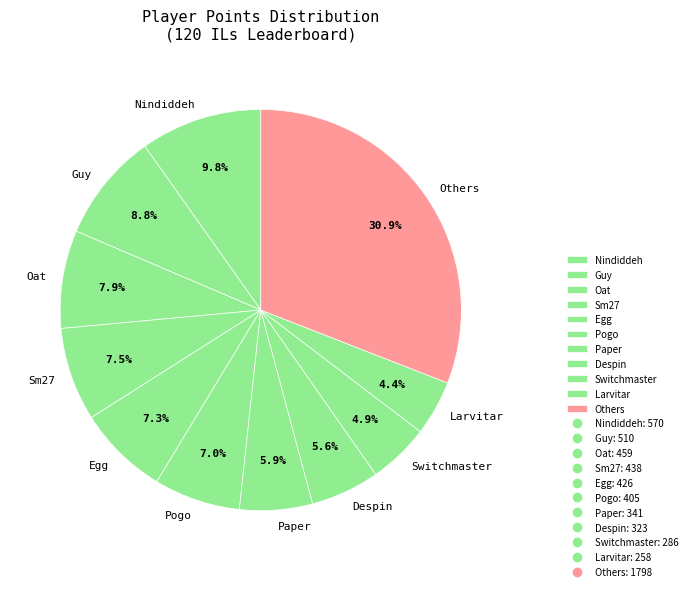

What percentage do Despin and Switchmaster together represent?

10.5%